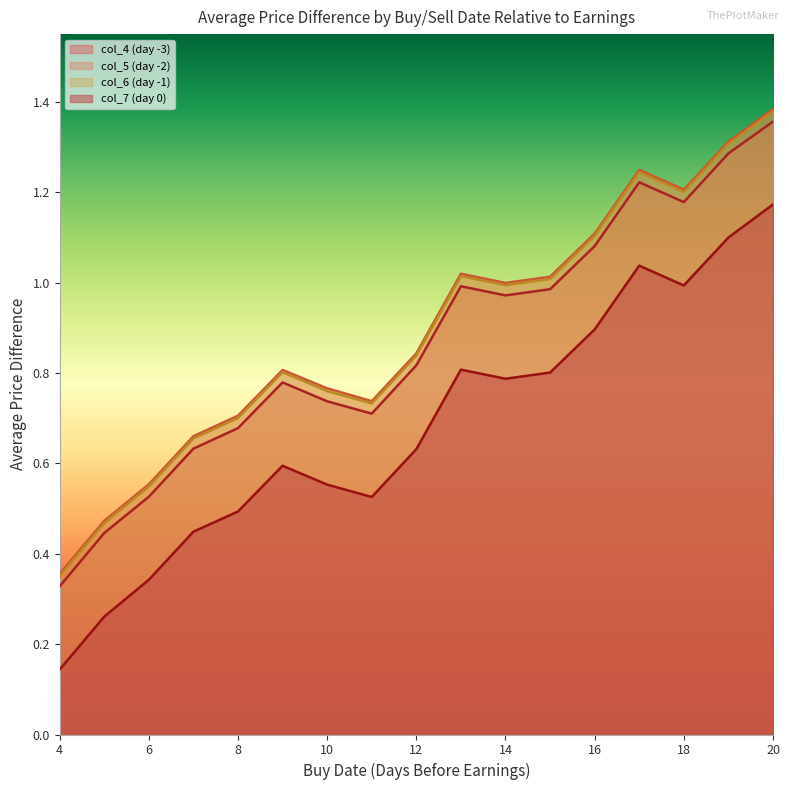

What is the value of the col_7 (day 0) point at the 10th from the left?

0.8